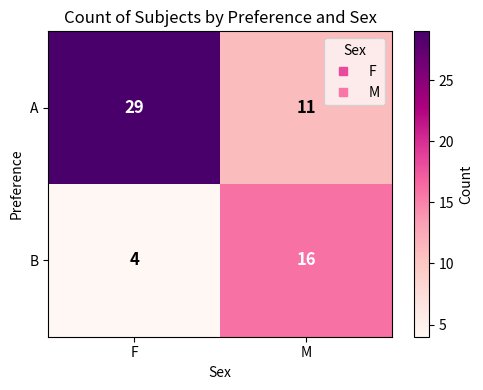

Rank the series by their average value, from lowest to highest.

B, A